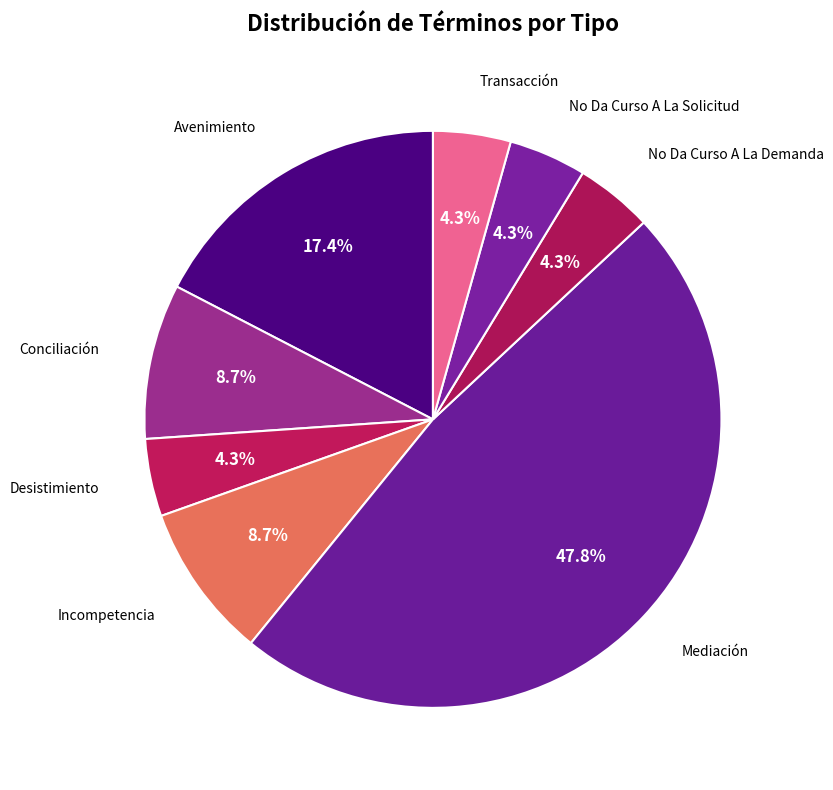

Count the number of slices in the pie.

8